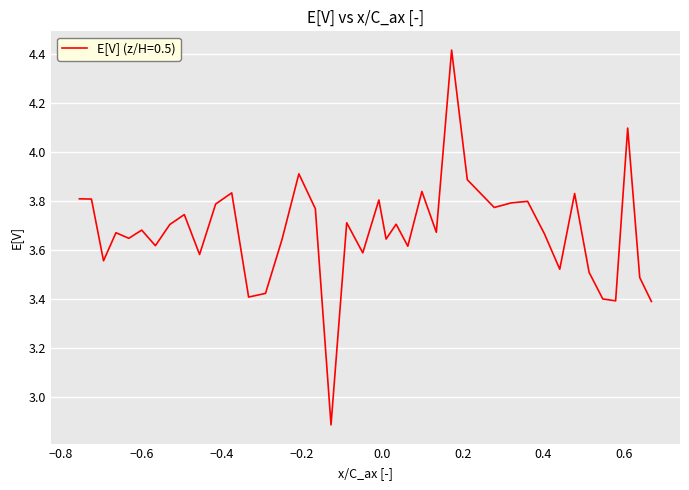

Does the chart have visible grid lines?

Yes